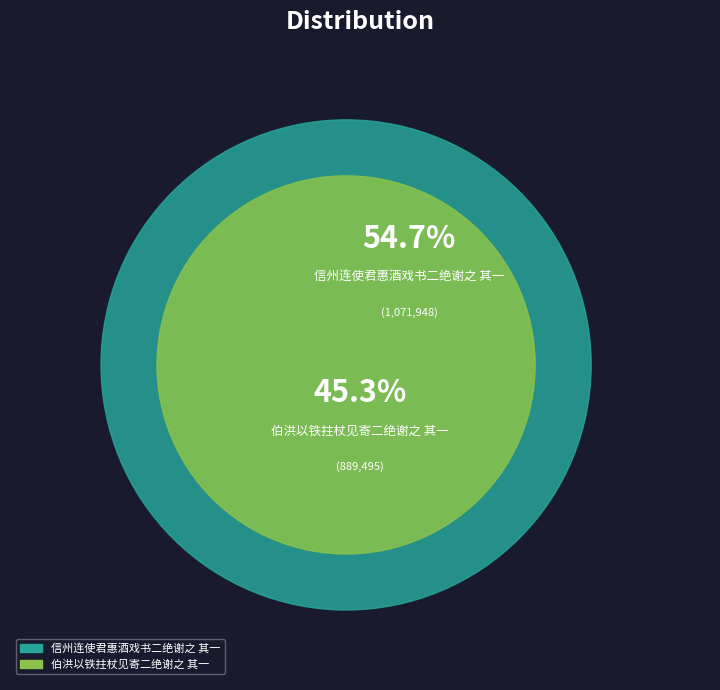

Rank the categories by value from highest to lowest.

信州连使君惠酒戏书二绝谢之 其一, 伯洪以铁拄杖见寄二绝谢之 其一